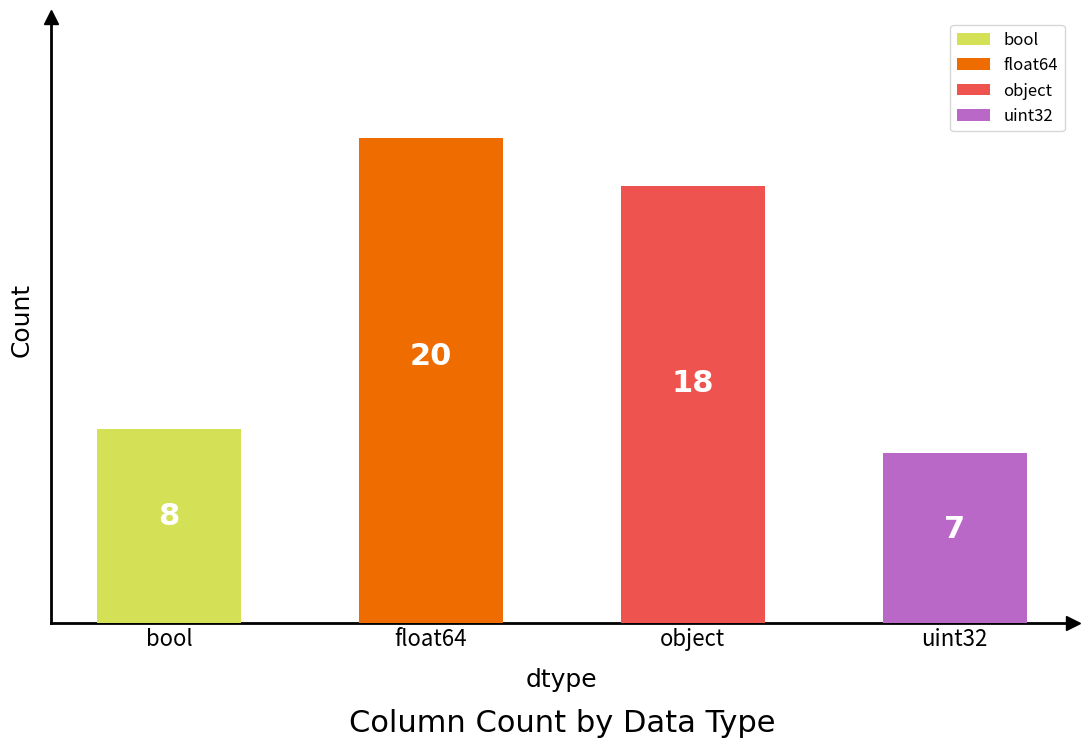

True or false: the data shows 13 at float64.

False